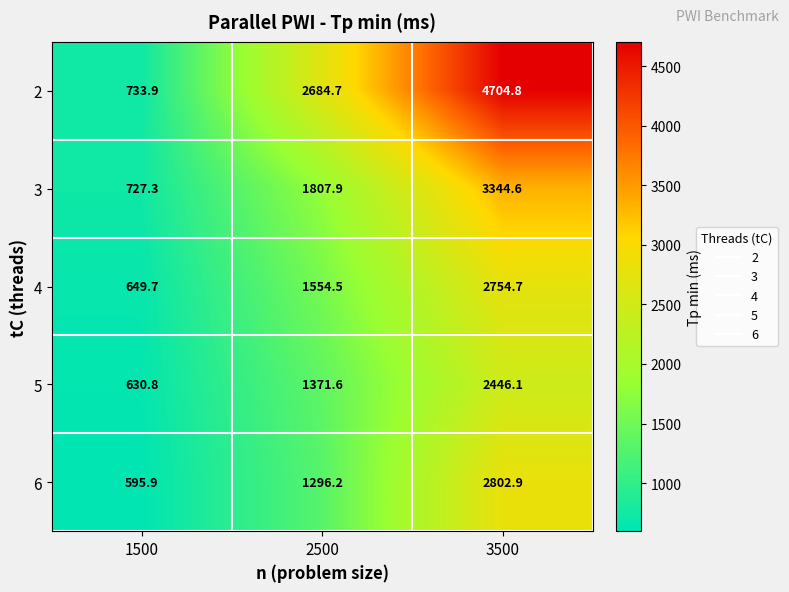

What is the lowest value of the 6 series?

595.9